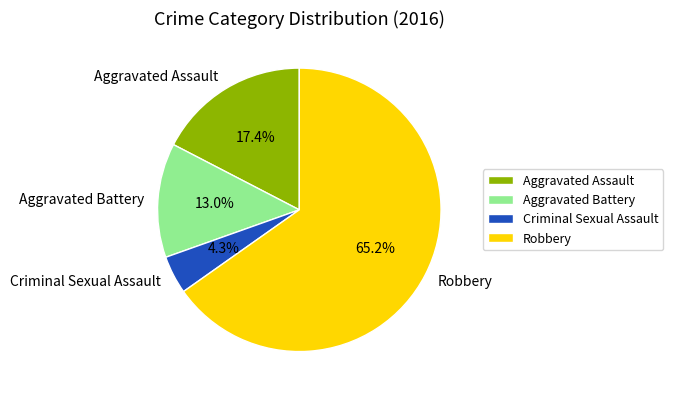

What percentage is the Robbery slice, to the nearest percent?

65%